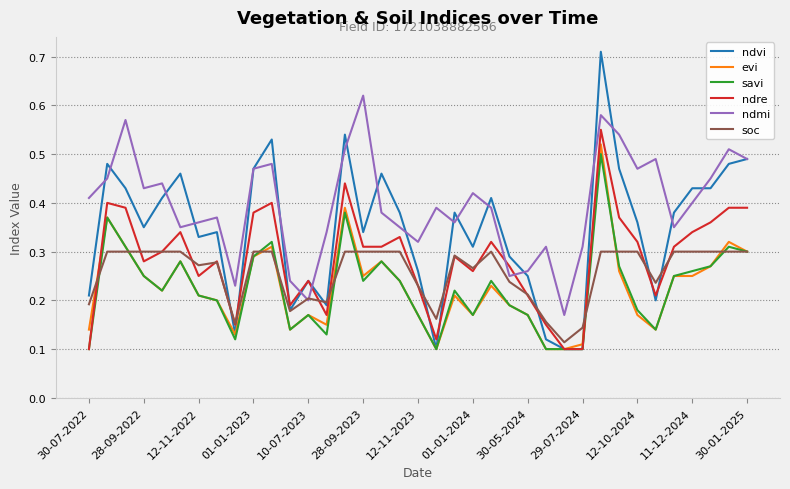

Which series has the largest range (max minus min)?

ndvi